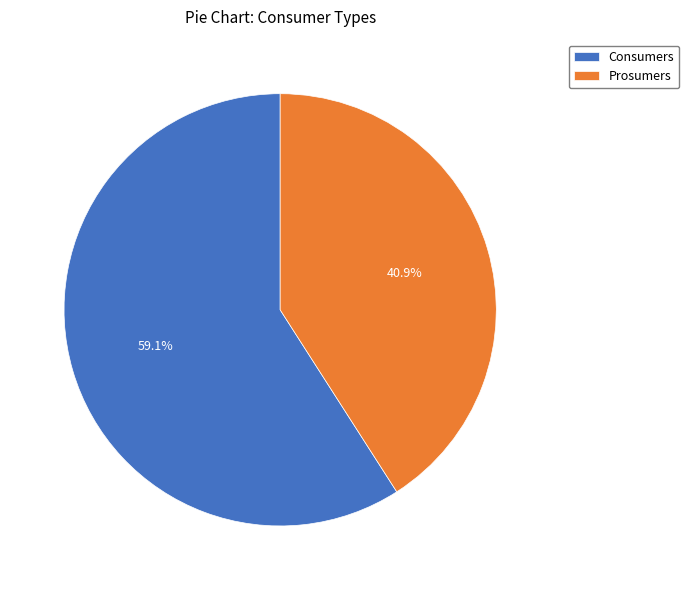

What percentage is the Consumers slice, to the nearest percent?

59%